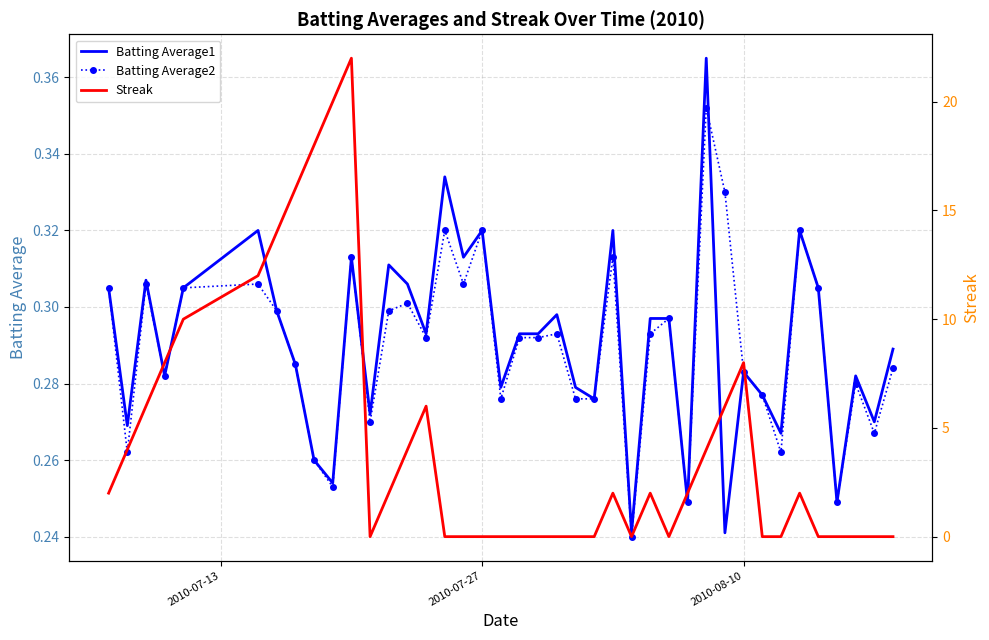

True or false: Batting Average2 has a value of 0.1 at 2010-08-10.

False